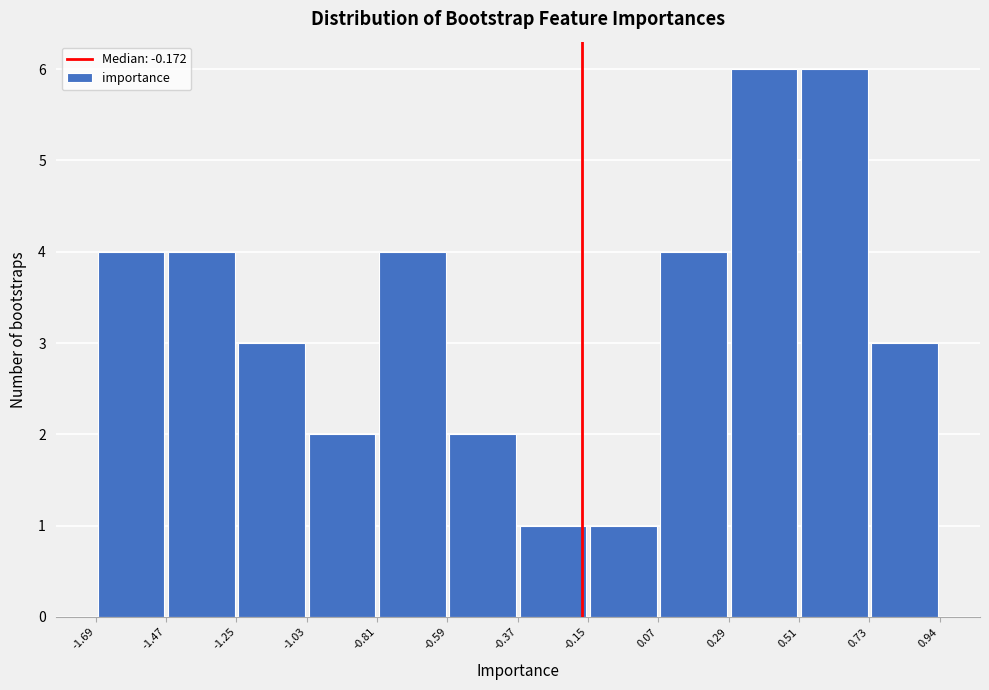

Reading left to right, list every bar in this chart as the range it spans on the x-axis followed by its height. The values are not printed on the chart, so give them approximately, as read against the axis.

-1.69 to -1.47: 4
-1.47 to -1.25: 4
-1.25 to -1.03: 3
-1.03 to -0.81: 2
-0.81 to -0.59: 4
-0.59 to -0.37: 2
-0.37 to -0.15: 1
-0.15 to 0.07: 1
0.07 to 0.29: 4
0.29 to 0.51: 6
0.51 to 0.73: 6
0.73 to 0.94: 3